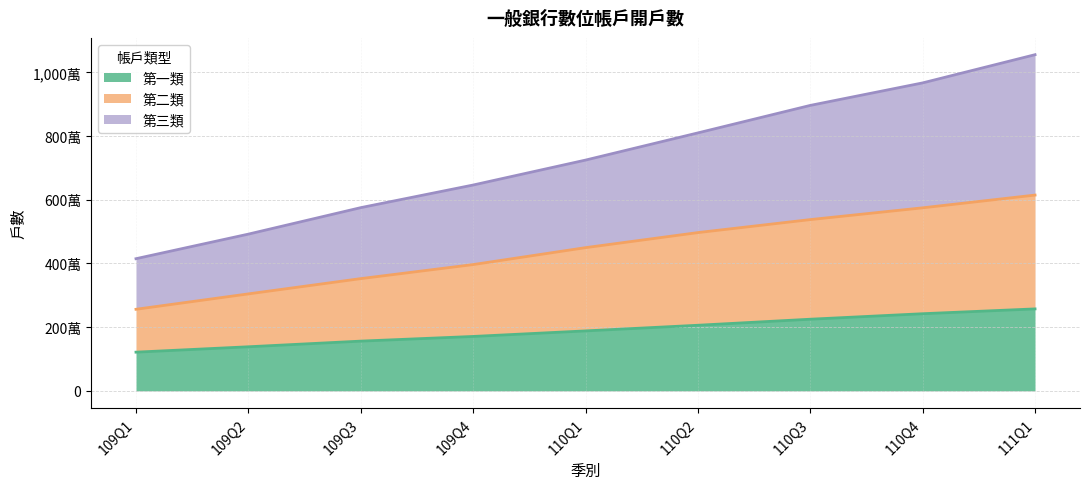

What are all the series names shown in the legend?

第一類, 第二類, 第三類